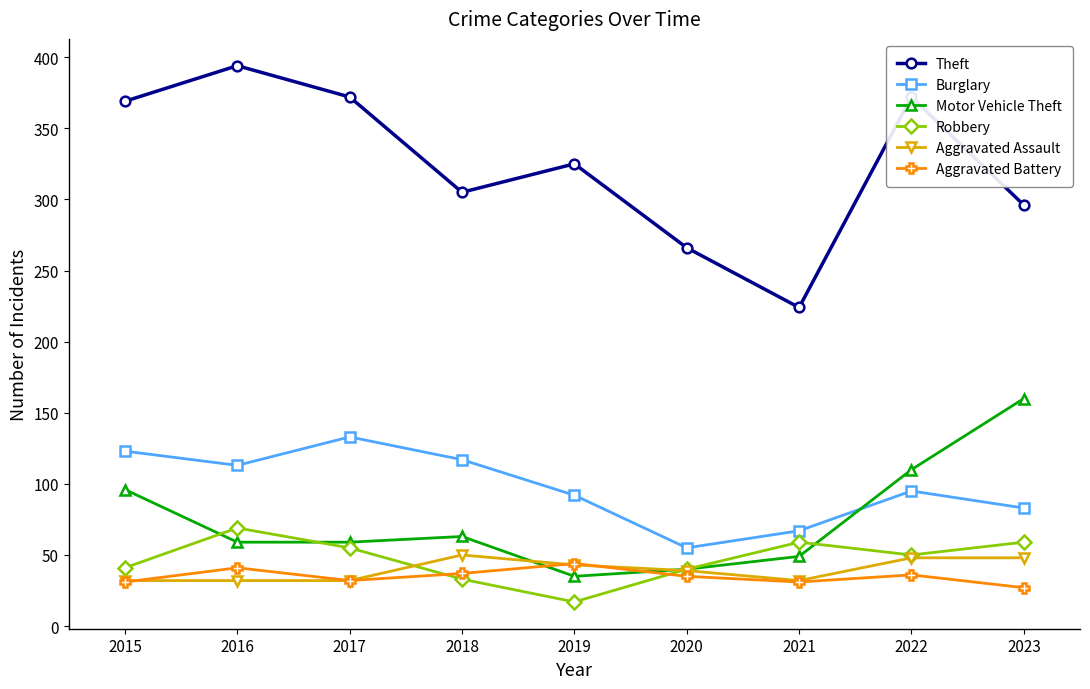

How many lines are shown in the chart?

6